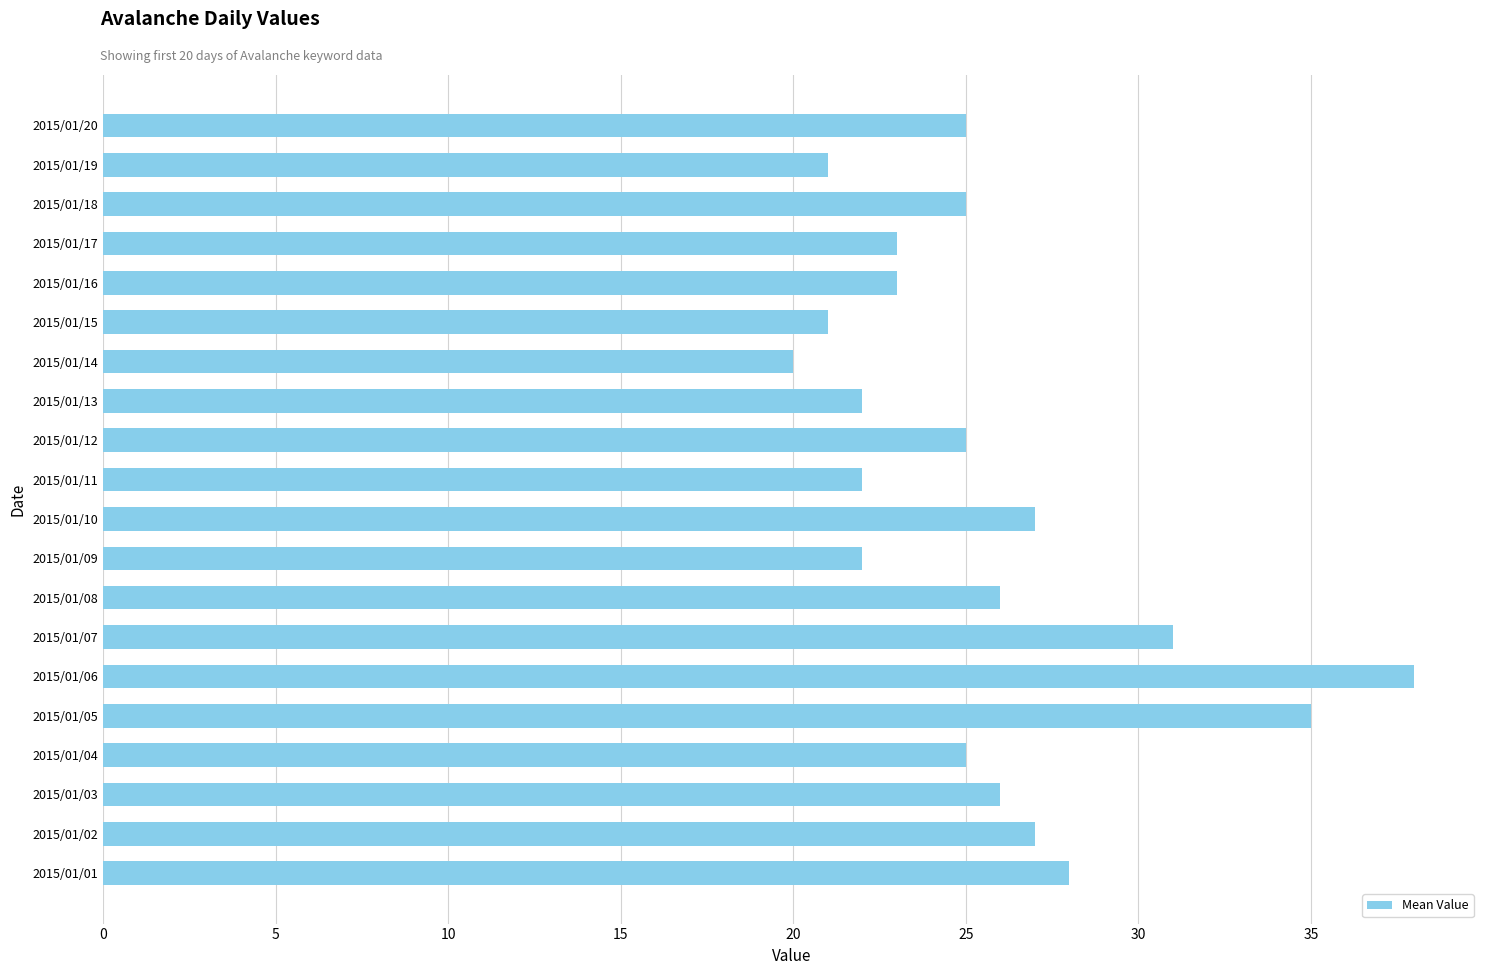

Reading bottom to top, what are all the values shown in this chart?

28	27	26	25	35	38	31	26	22	27	22	25	22	20	21	23	23	25	21	25